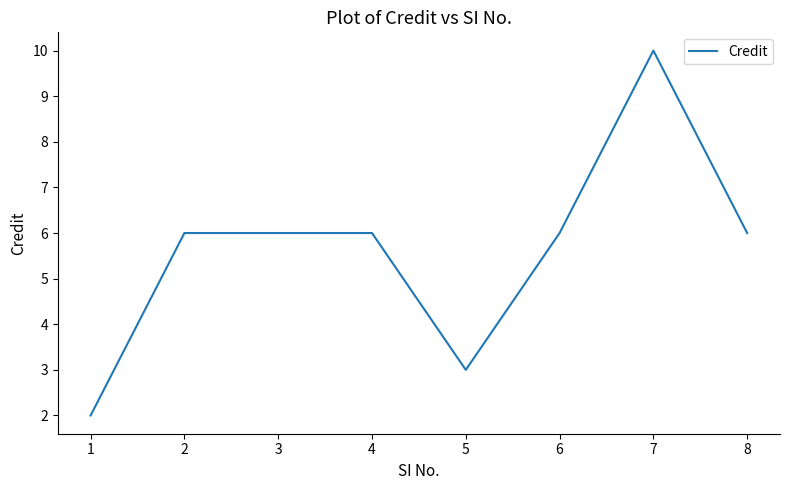

The chart shows a value of 6 at 8. True or false?

True